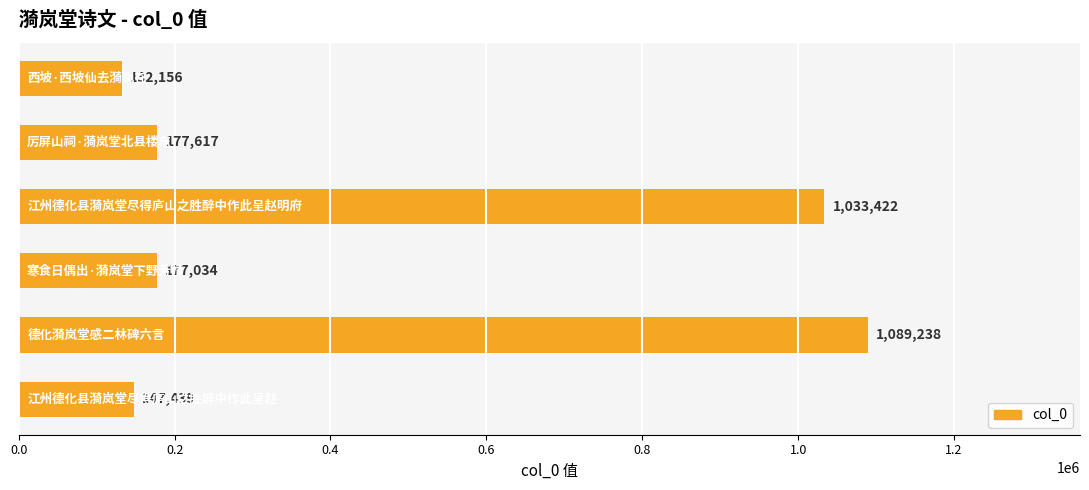

Reading bottom to top, transcribe all the data shown in this chart.

147439	1089238	177034	1033422	177617	132156